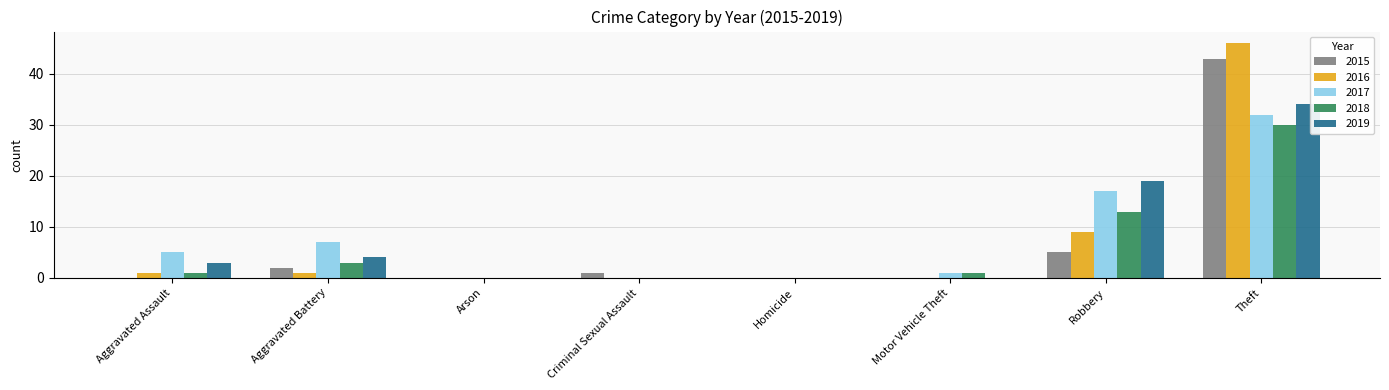

Reading left to right, what are all the values shown in this chart?

2015: 0	2	0	1	0	0	5	43
2016: 1	1	0	0	0	0	9	46
2017: 5	7	0	0	0	1	17	32
2018: 1	3	0	0	0	1	13	30
2019: 3	4	0	0	0	0	19	34